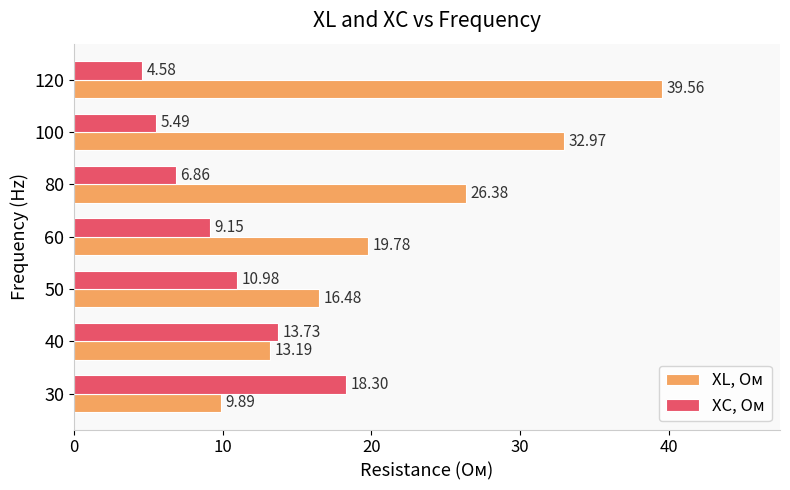

List the series in order of their overall mean, highest first.

XL, Ом, XC, Ом